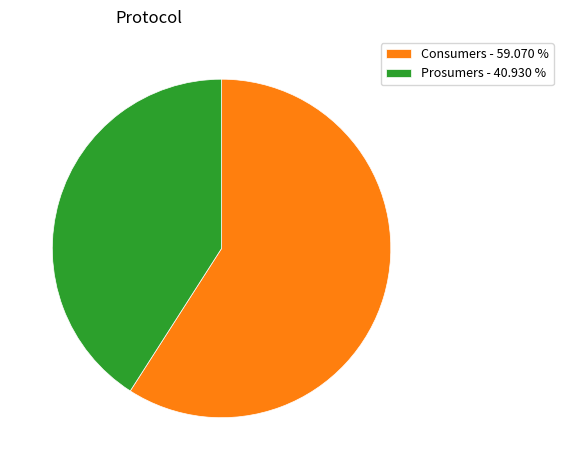

True or false: Prosumers accounts for 31% of the total.

False